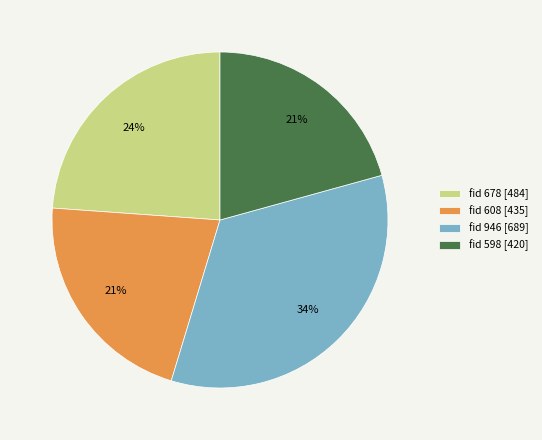

Is there a majority slice in this chart?

No